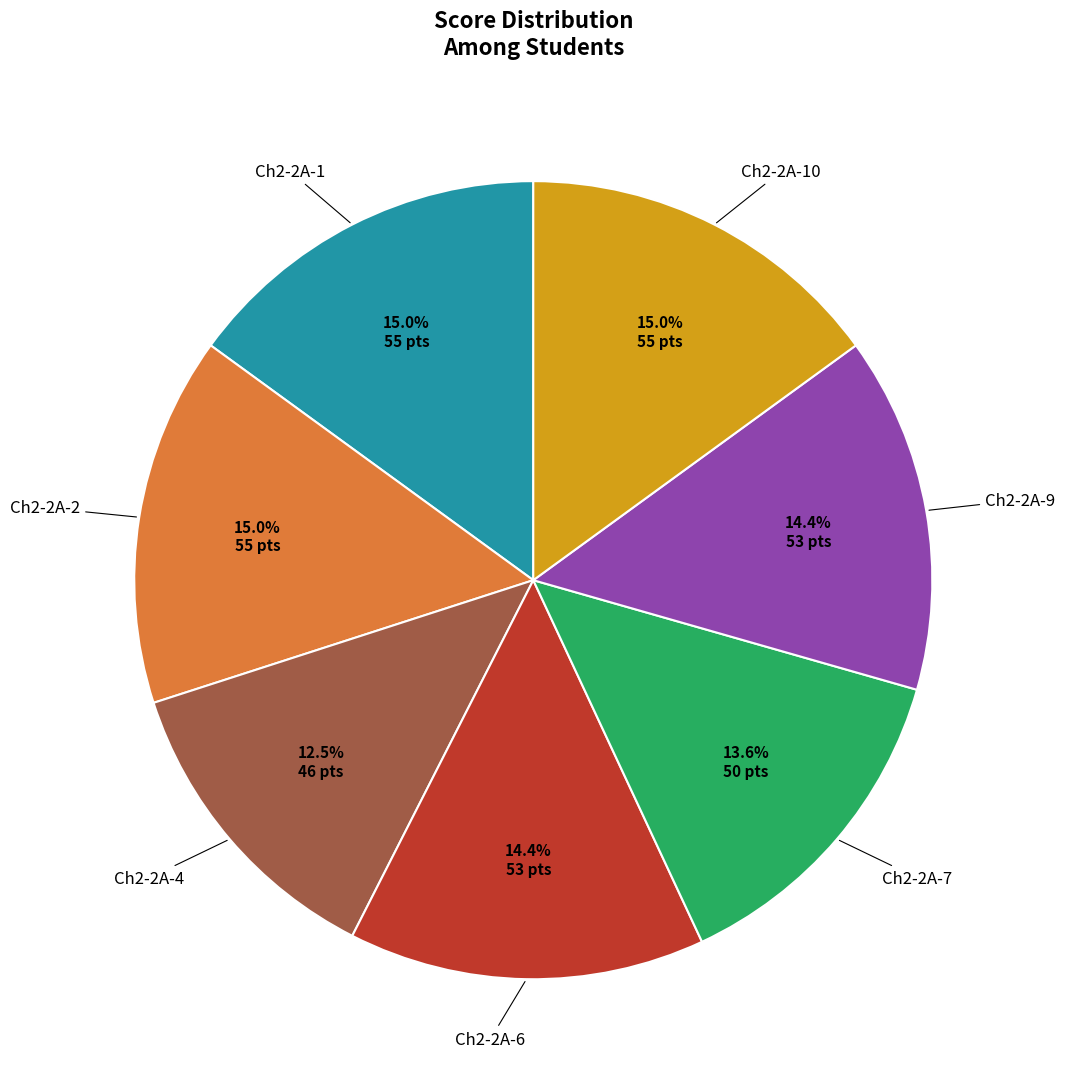

Is there a majority slice in this chart?

No